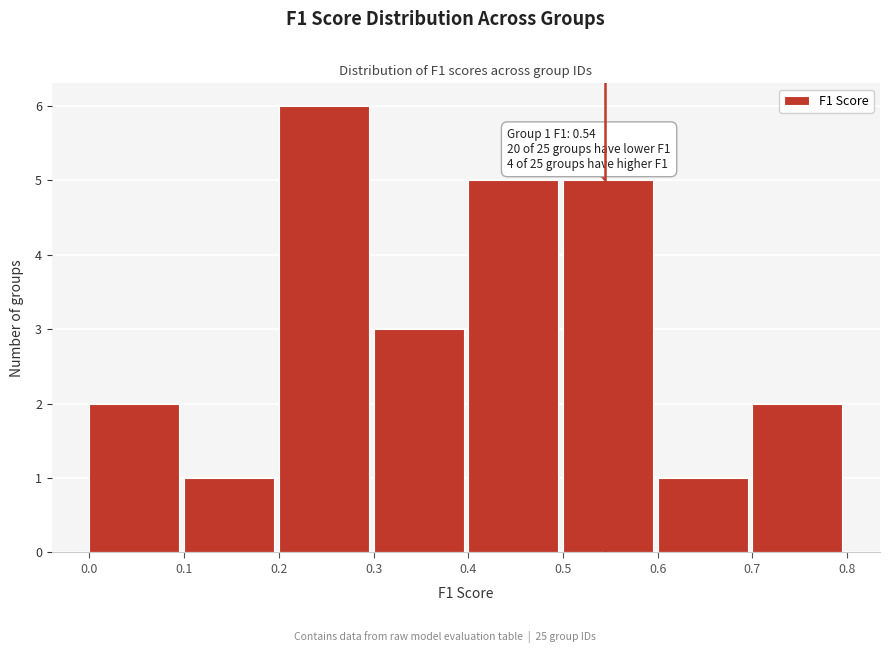

Over which range of the x-axis is the bar tallest?

0.2 to 0.3